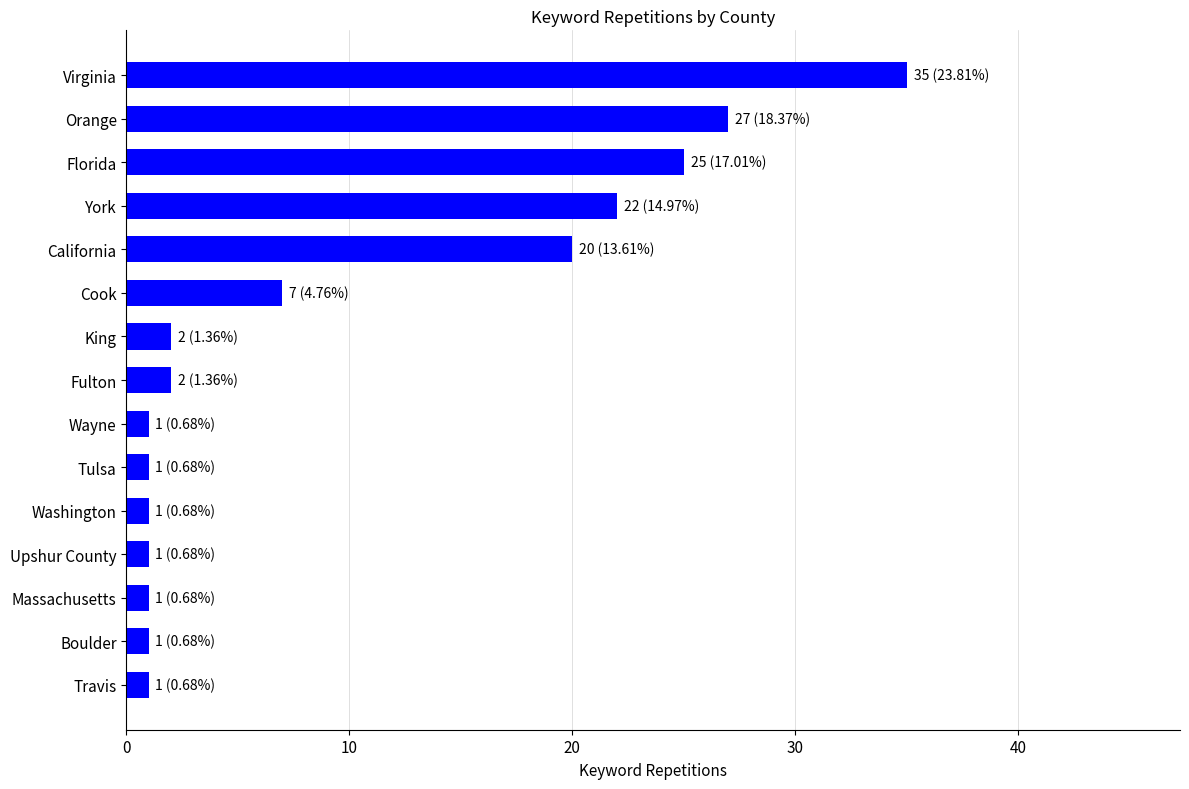

What is the change in value from Florida to Washington?

-24